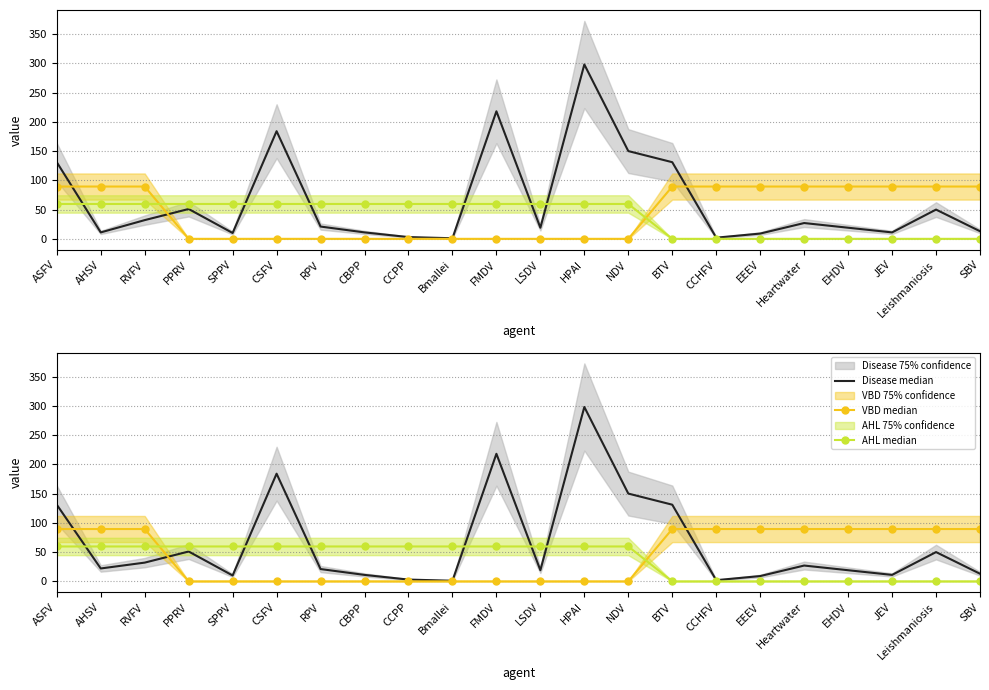

True or false: Disease median and FieldStudies median intersect in this chart.

False